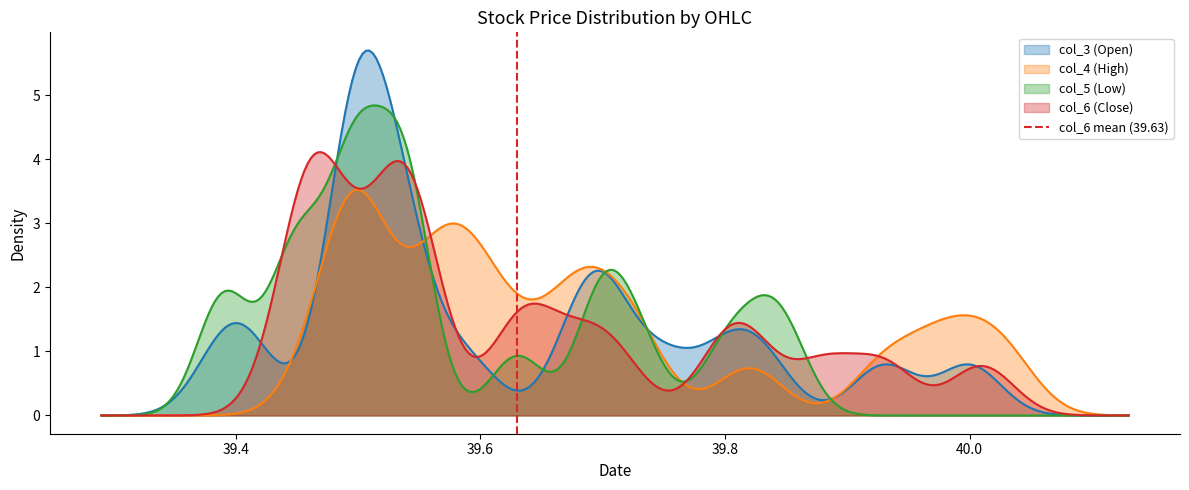

What is the maximum value for col_4 (High)?

3.5